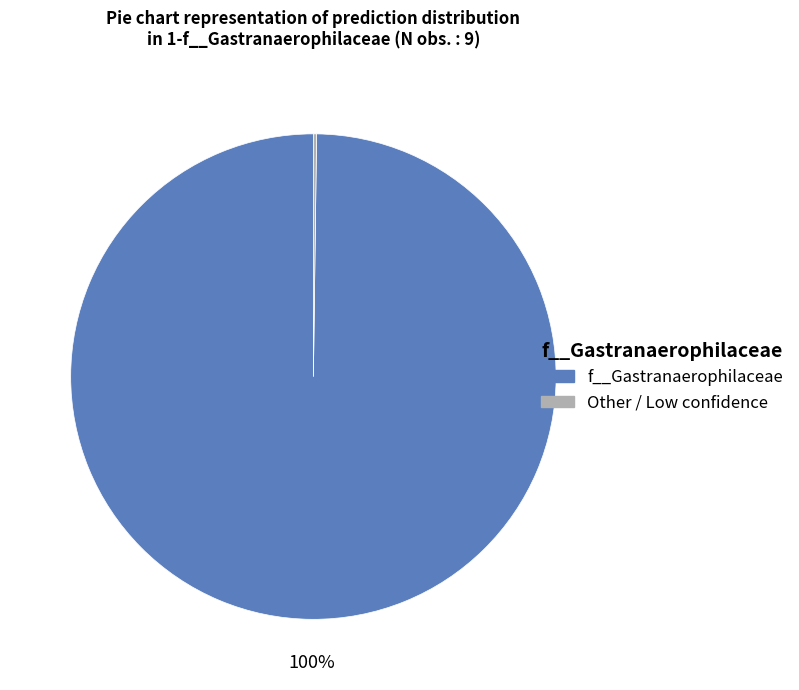

Is there a majority slice in this chart?

Yes